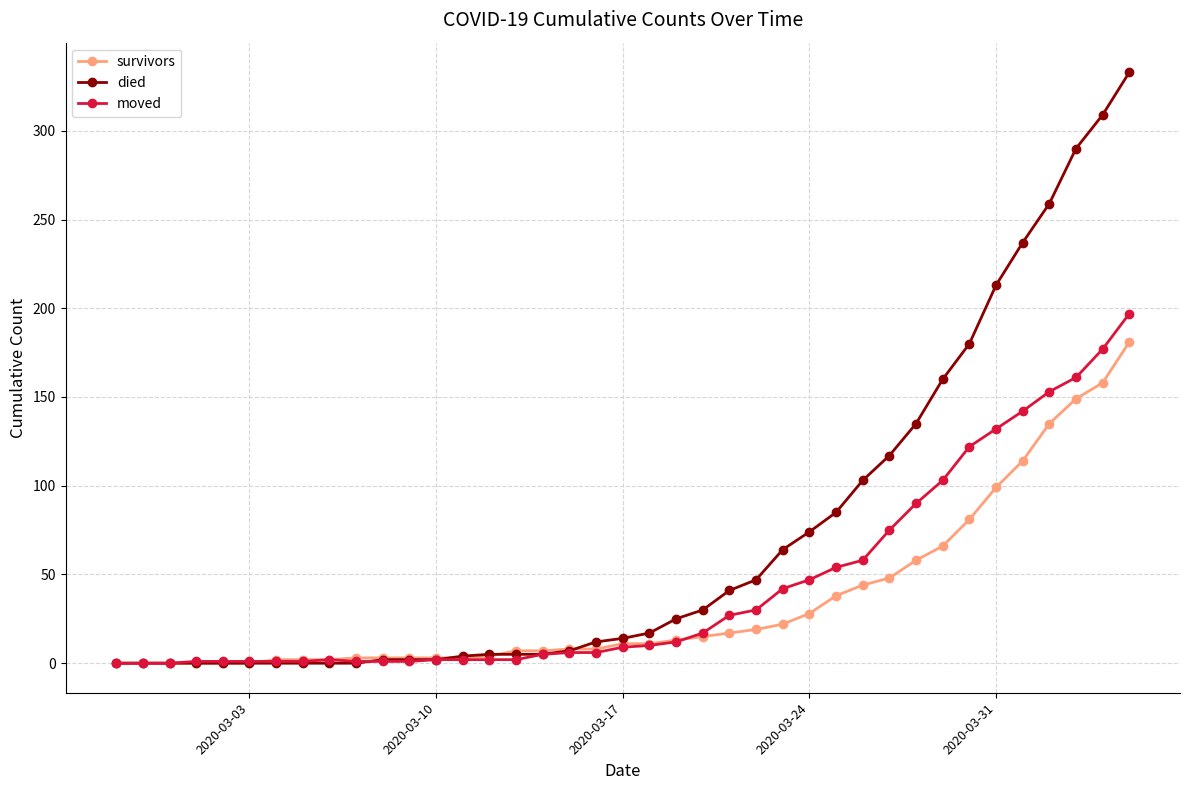

List the series in order of their overall mean, lowest first.

survivors, moved, died